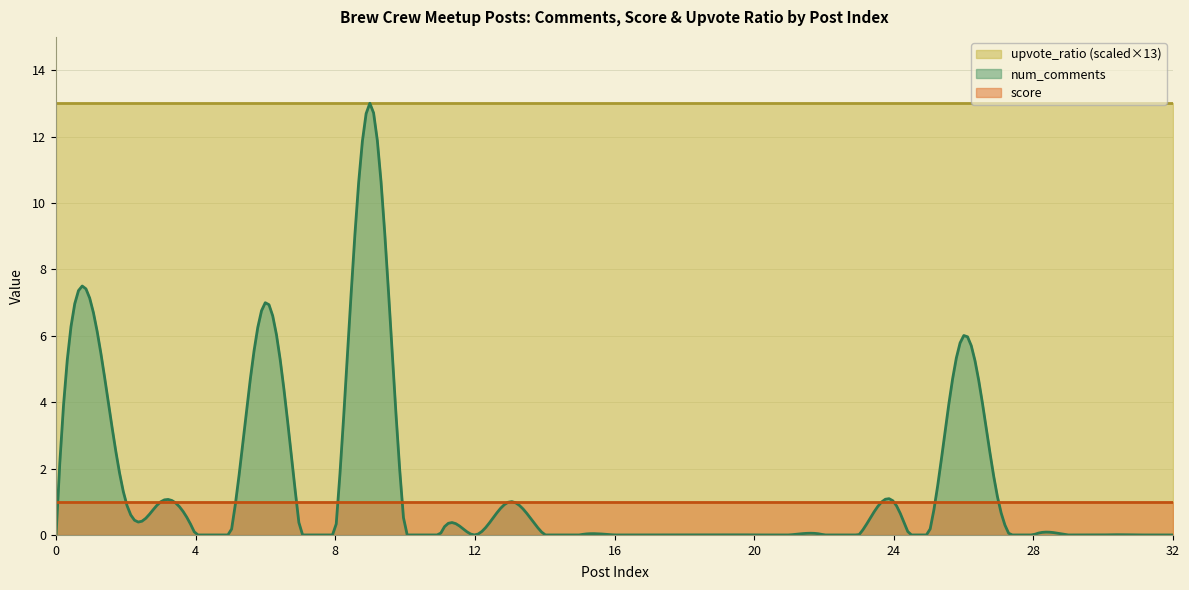

Reading left to right, list all the values displayed in this chart.

num_comments: 0=0	1=7	2=1	3=1	4=0	5=0	6=7	7=0	8=0	9=13	10=0	11=0	12=0	13=1	14=0	15=0	16=0	17=0	18=0	19=0	20=0	21=0	22=0	23=0	24=1	25=0	26=6	27=1	28=0	29=0	30=0	31=0	32=0
score: 0=1	1=1	2=1	3=1	4=1	5=1	6=1	7=1	8=1	9=1	10=1	11=1	12=1	13=1	14=1	15=1	16=1	17=1	18=1	19=1	20=1	21=1	22=1	23=1	24=1	25=1	26=1	27=1	28=1	29=1	30=1	31=1	32=1
upvote_ratio: 0=1	1=1	2=1	3=1	4=1	5=1	6=1	7=1	8=1	9=1	10=1	11=1	12=1	13=1	14=1	15=1	16=1	17=1	18=1	19=1	20=1	21=1	22=1	23=1	24=1	25=1	26=1	27=1	28=1	29=1	30=1	31=1	32=1